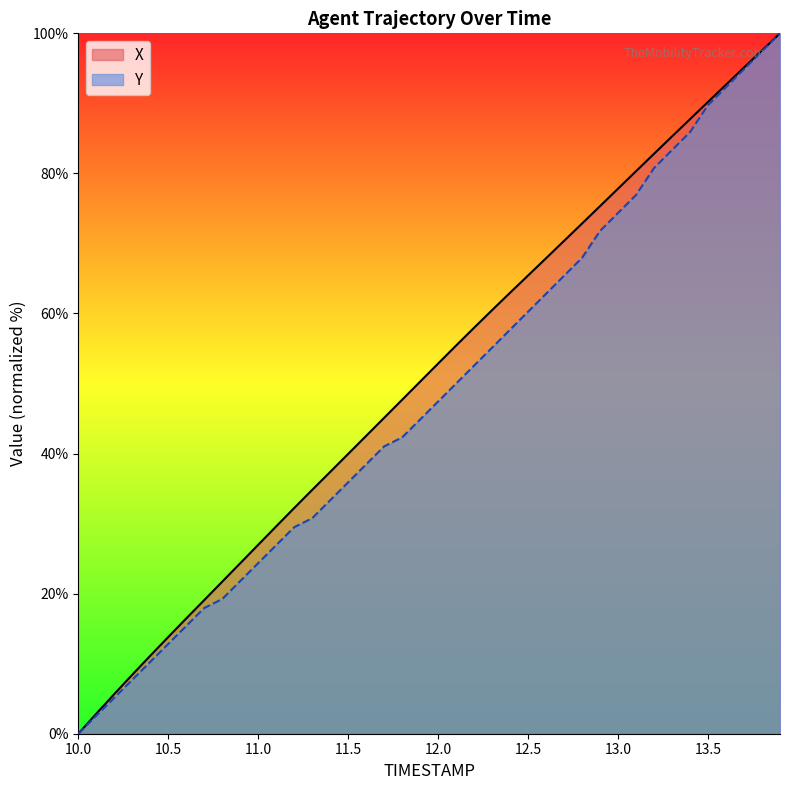

Reading right to left, transcribe all the data shown in this chart.

X: 100.0	97.6	95.1	92.7	90.2	87.7	85.3	82.8	80.3	77.8	75.3	72.8	70.4	67.9	65.4	63.0	60.5	58.0	55.4	52.9	50.3	47.7	45.1	42.5	40.0	37.4	34.8	32.2	29.6	27.0	24.3	21.7	19.1	16.5	13.8	11.1	8.4	5.7	2.9	0.0
Y: 100.0	97.4	94.9	92.3	89.7	85.9	83.3	80.8	76.9	74.4	71.8	67.9	65.4	62.8	60.3	57.7	55.1	52.6	50.0	47.4	44.9	42.3	41.0	38.5	35.9	33.3	30.8	29.5	26.9	24.4	21.8	19.2	17.9	15.4	12.8	10.3	7.7	5.1	2.6	0.0